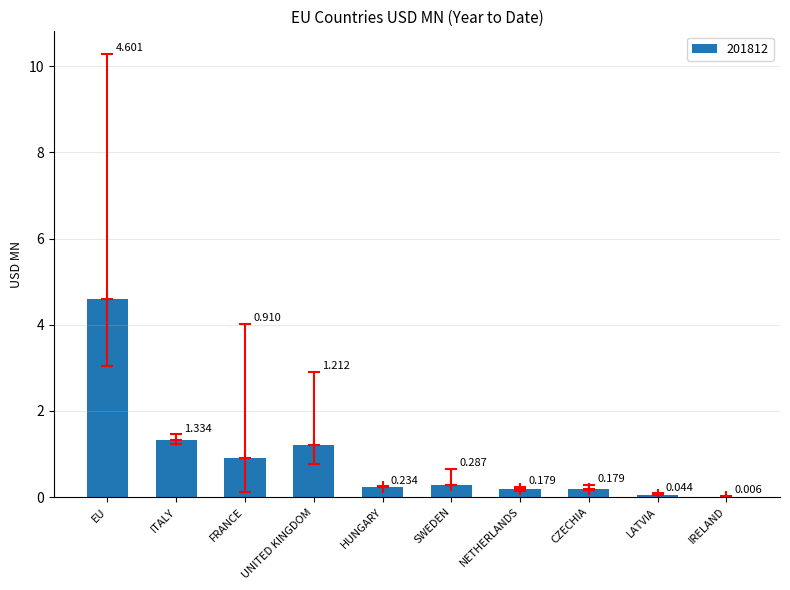

Is it true that 201812 equals 0.3 at NETHERLANDS?

False